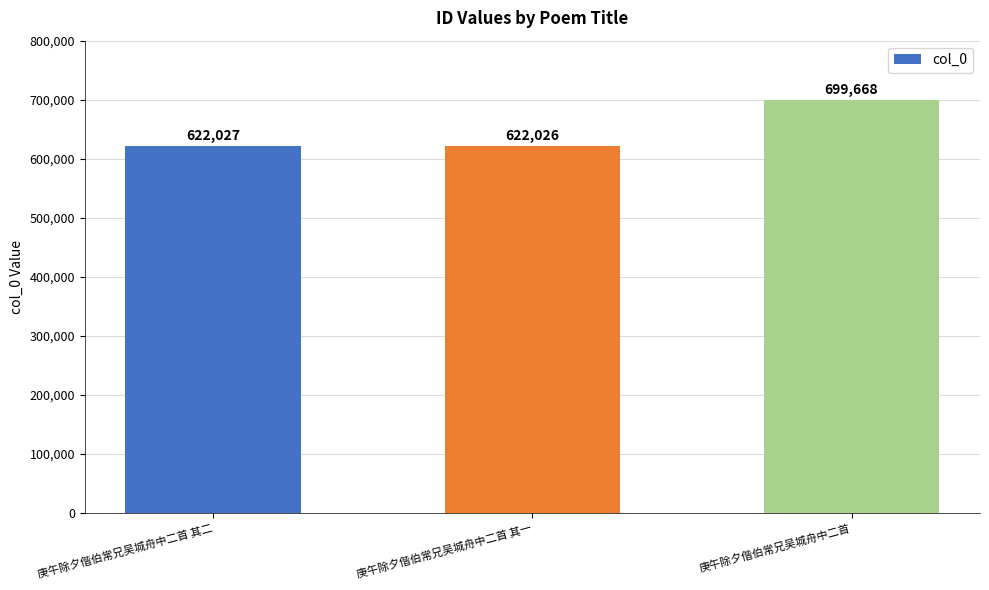

Approximately how many times larger is the value at 庚午除夕偕伯常兄吴城舟中二首 其一 compared to 庚午除夕偕伯常兄吴城舟中二首?

0.9